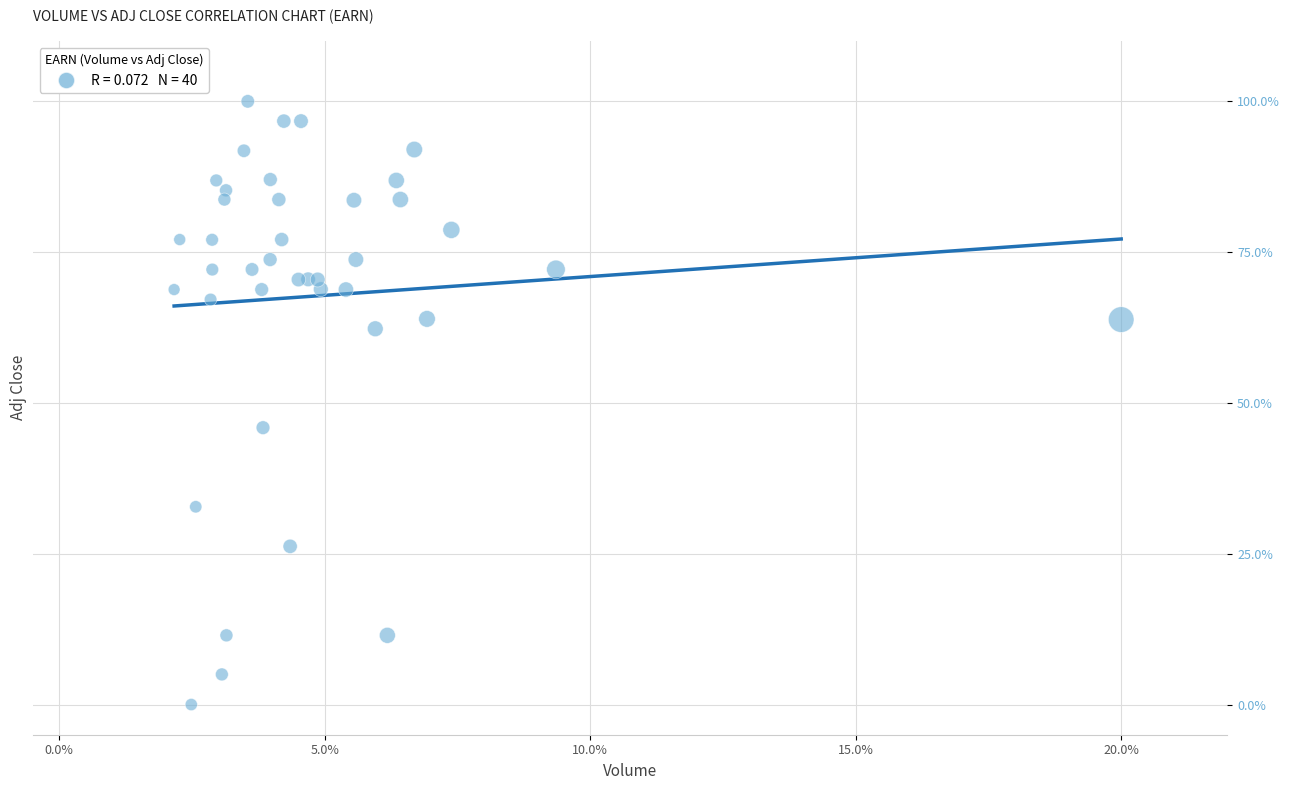

What Y value in the scatter plot is closest to 50?

45.9